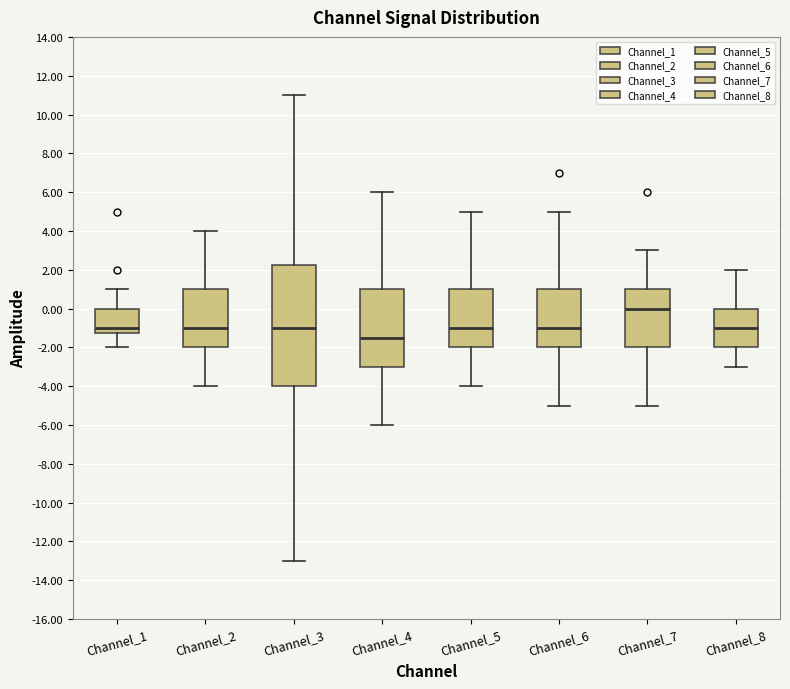

Reading left to right, transcribe this box plot: for each box, give where its median line is, the range the box spans, and where its two whiskers end, as read against the y-axis. The values are not printed on the chart, so give them approximately, as read against the axis.

Channel_1: median -1.0, box -1.2 to 0.0, whiskers -2.0 to 1.0
Channel_2: median -1.0, box -2.0 to 1.0, whiskers -4.0 to 4.0
Channel_3: median -1.0, box -4.0 to 2.2, whiskers -13.0 to 11.0
Channel_4: median -1.4, box -3.0 to 1.0, whiskers -6.0 to 6.0
Channel_5: median -1.0, box -2.0 to 1.0, whiskers -4.0 to 5.0
Channel_6: median -1.0, box -2.0 to 1.0, whiskers -5.0 to 5.0
Channel_7: median 0.0, box -2.0 to 1.0, whiskers -5.0 to 3.0
Channel_8: median -1.0, box -2.0 to 0.0, whiskers -3.0 to 2.0